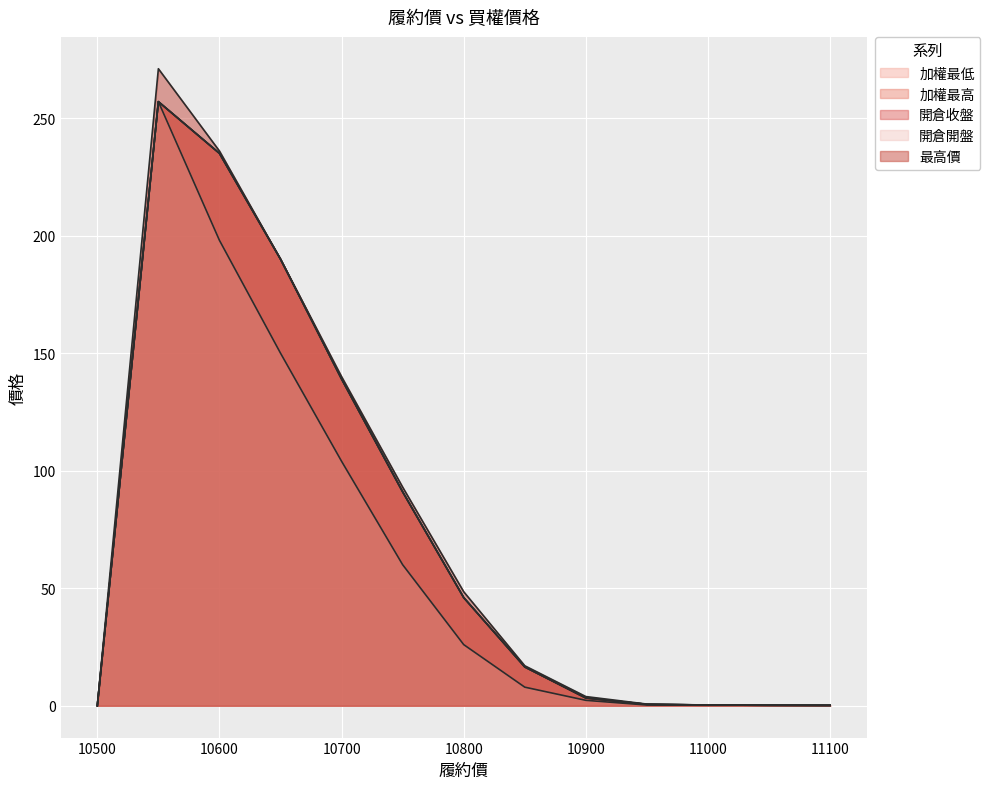

True or false: 加權最高 has a value of 0.1 at 11000.

False